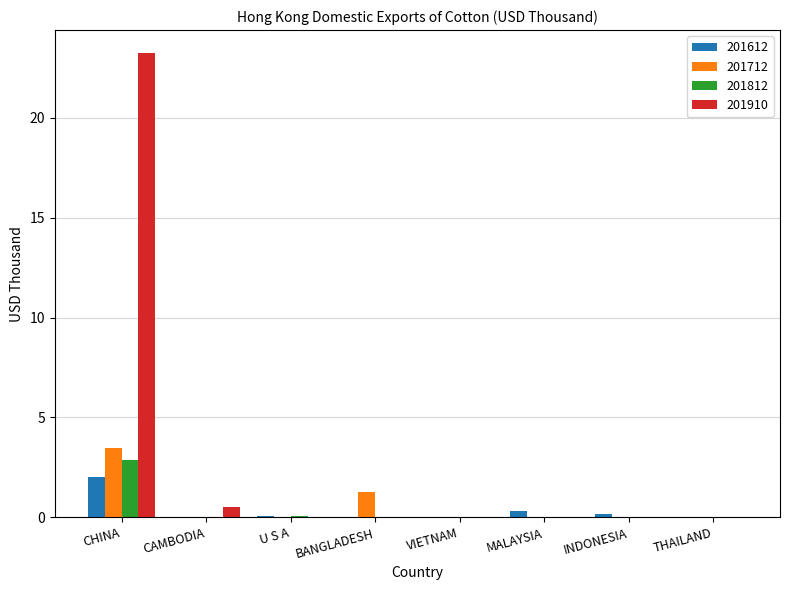

The 201712 series shows 0.0 at U S A. True or false?

True